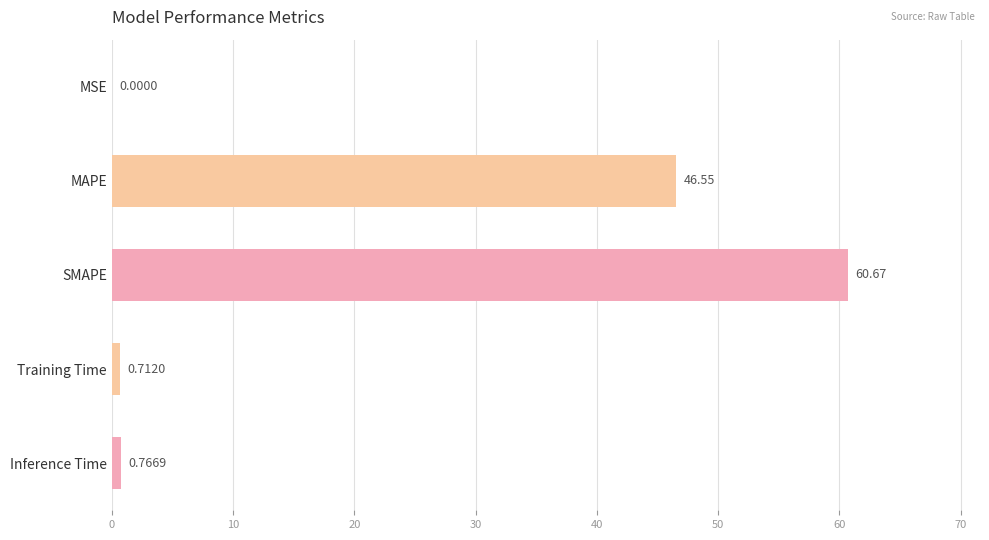

How many categories are shown in the chart?

5